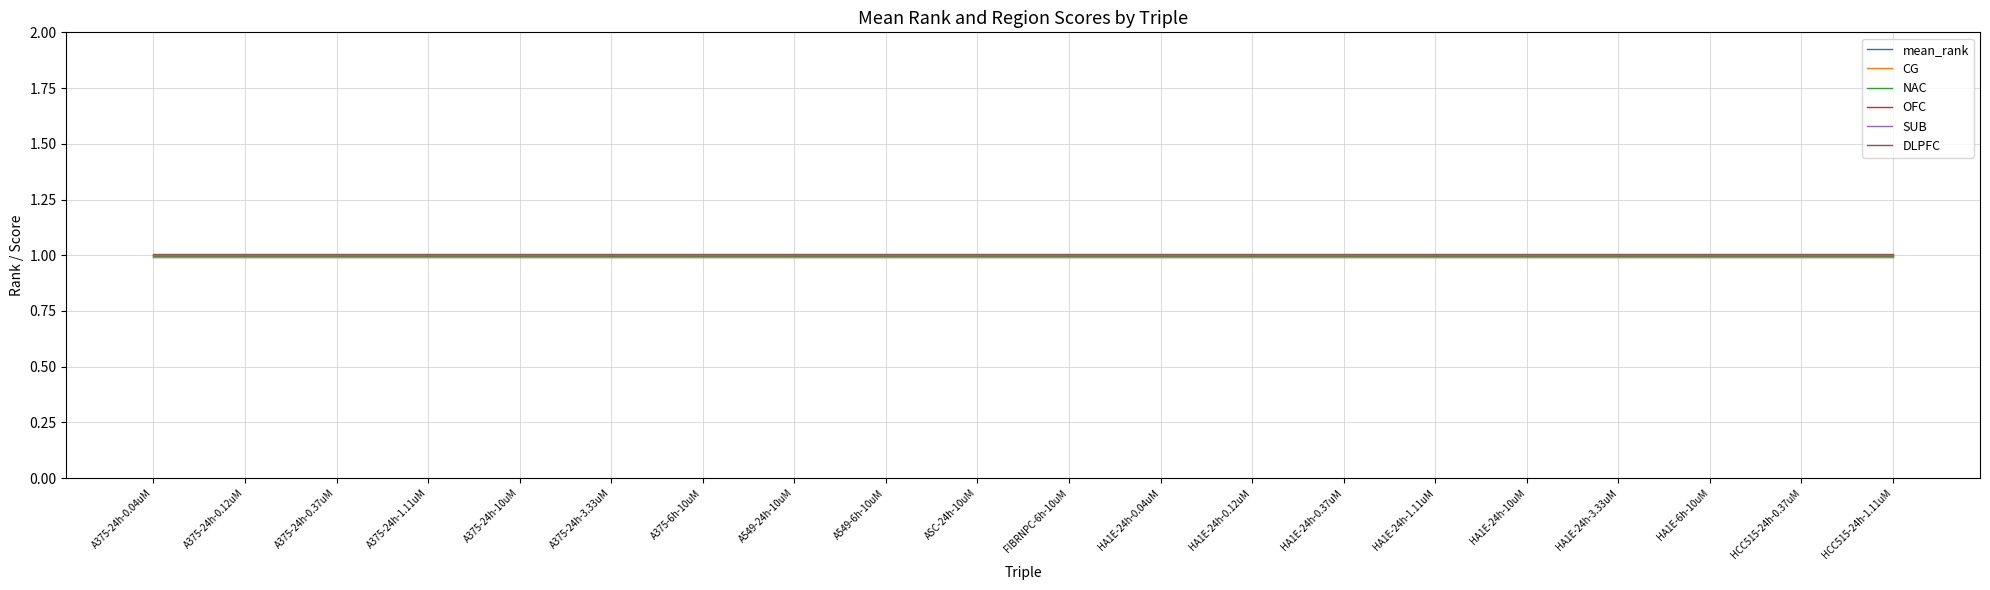

What is the label of the 10th point from the left?

ASC-24h-10uM